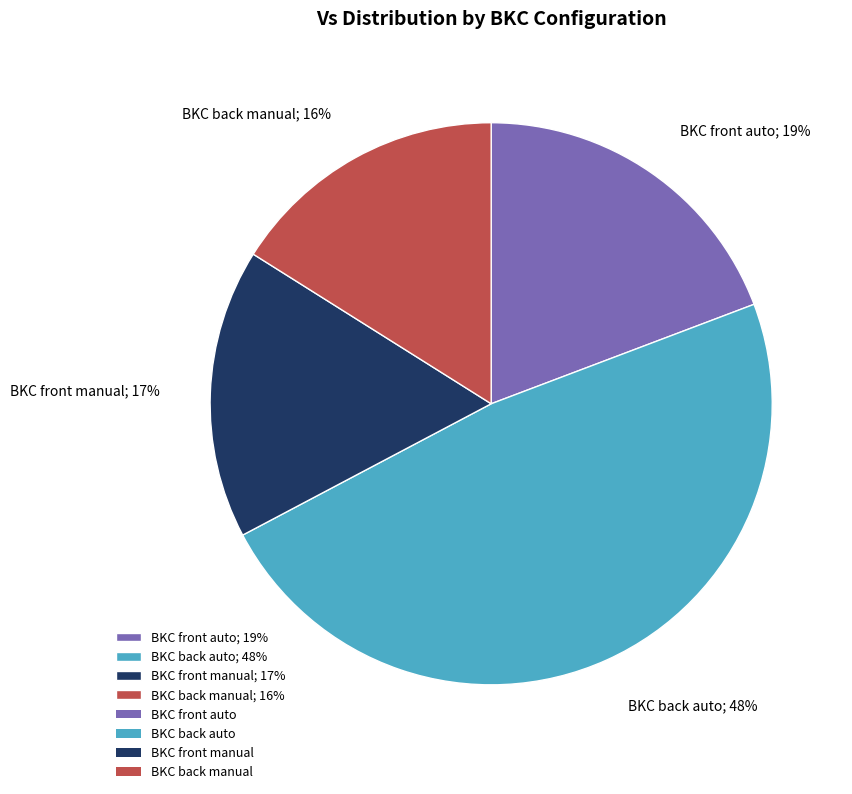

To the nearest percent, what portion does BKC front manual represent?

17%